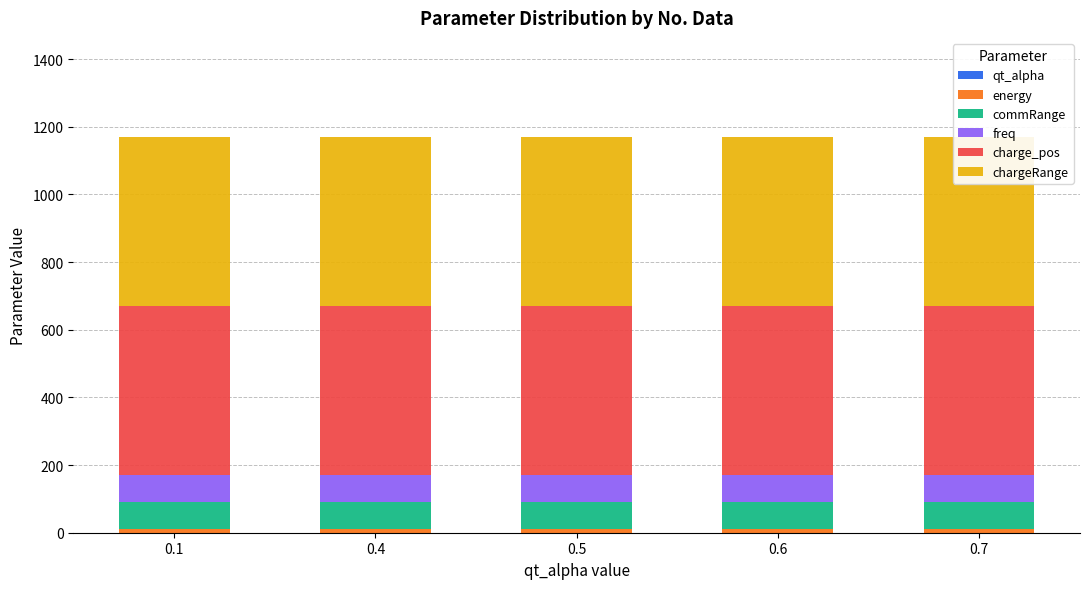

List the series in order of their peak value, lowest first.

qt_alpha, energy, commRange, freq, chargeRange, charge_pos